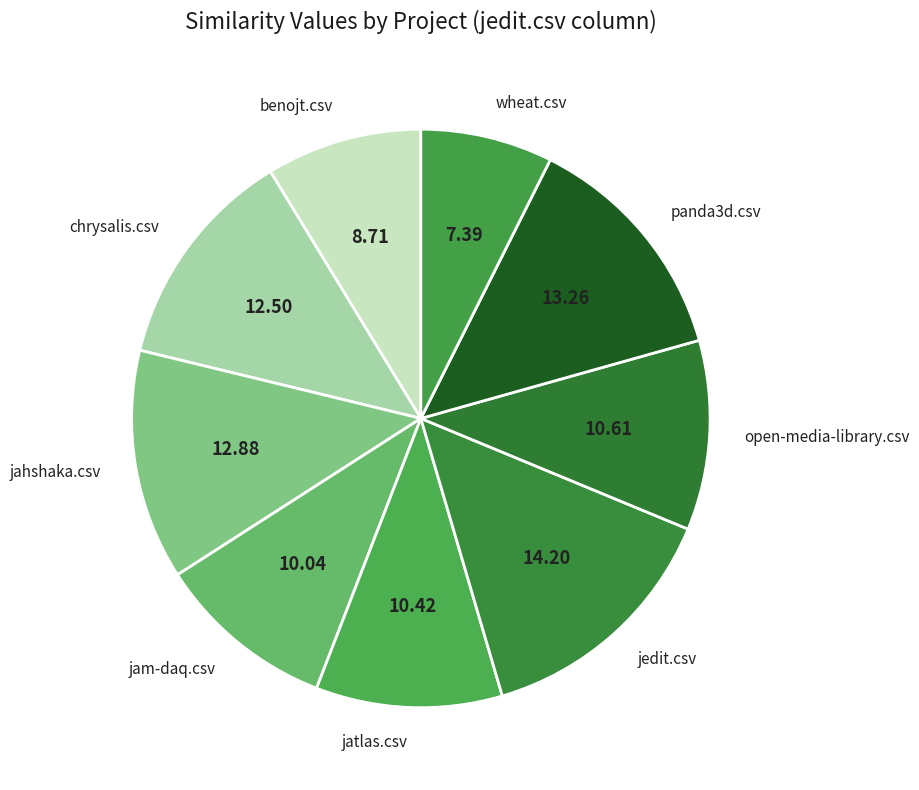

Does wheat.csv account for over 50% of the chart?

No